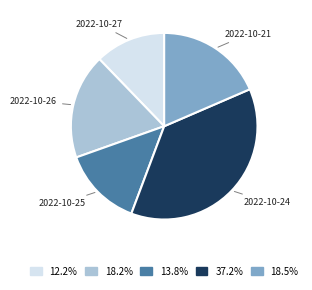

Approximately how many times larger is the value at 2022-10-24 compared to 2022-10-27?

3.0